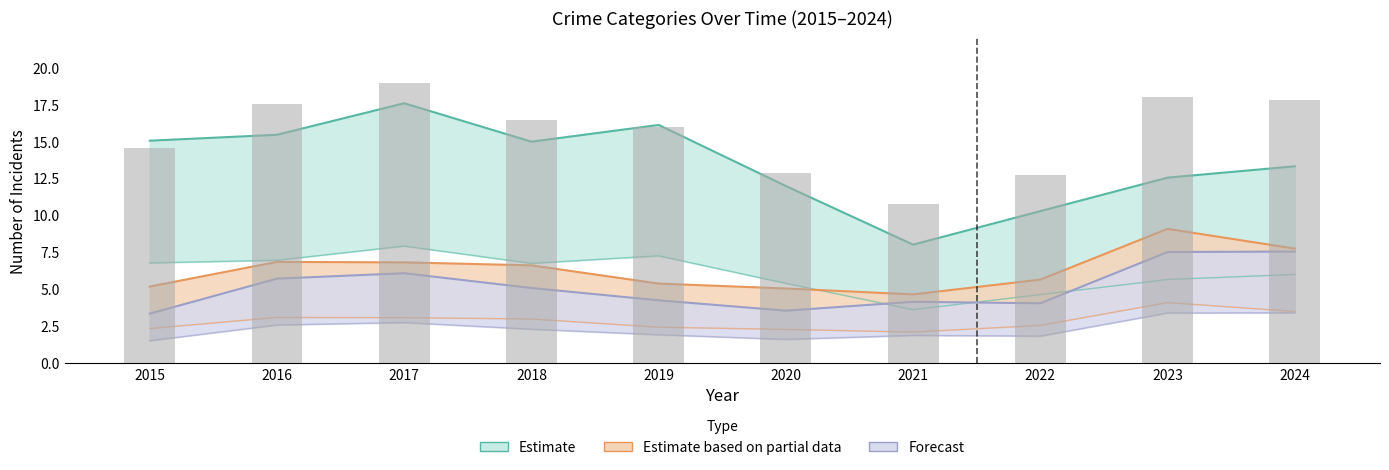

How many values exceed 16?

5